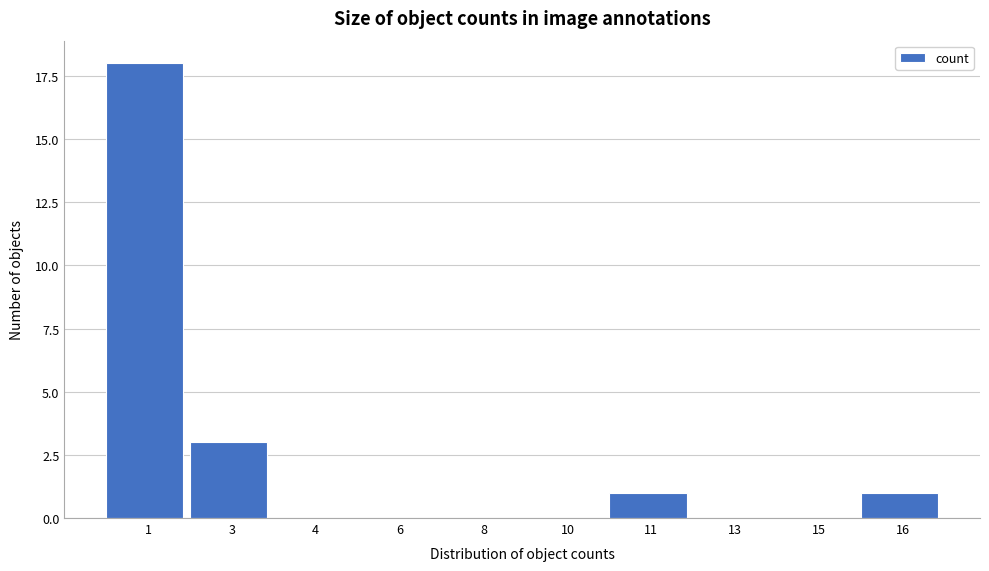

Reading left to right, what are all the values shown in this chart?

1=18	3=3	4=0	6=0	8=0	10=0	11=1	13=0	15=0	16=1